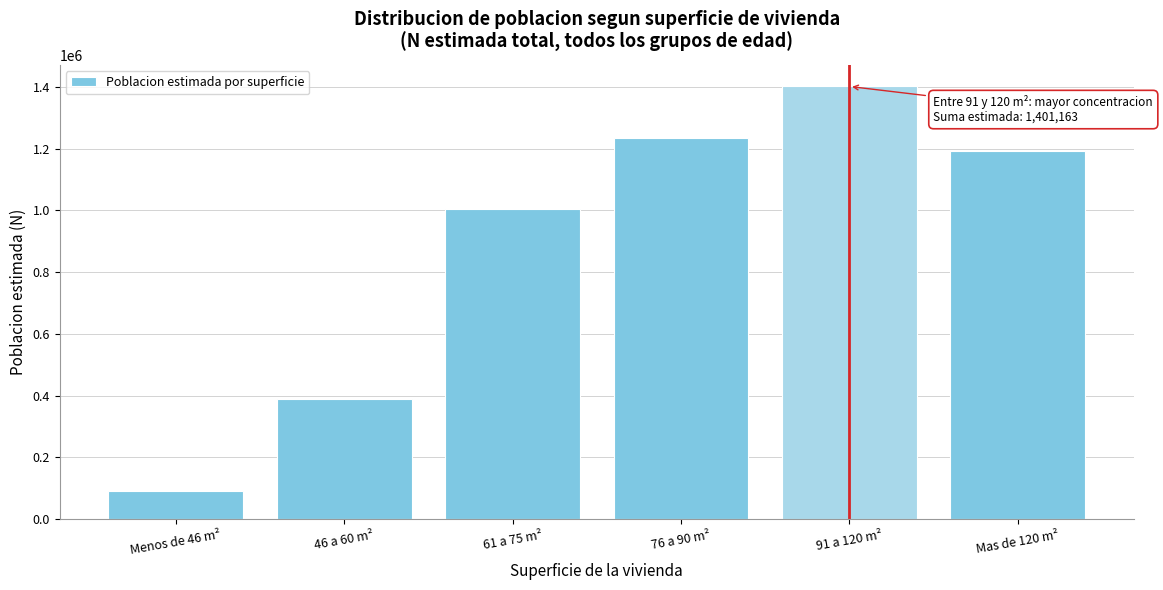

Reading right to left, transcribe all the data shown in this chart.

1192362	1401163	1234397	1004623	389002	91925